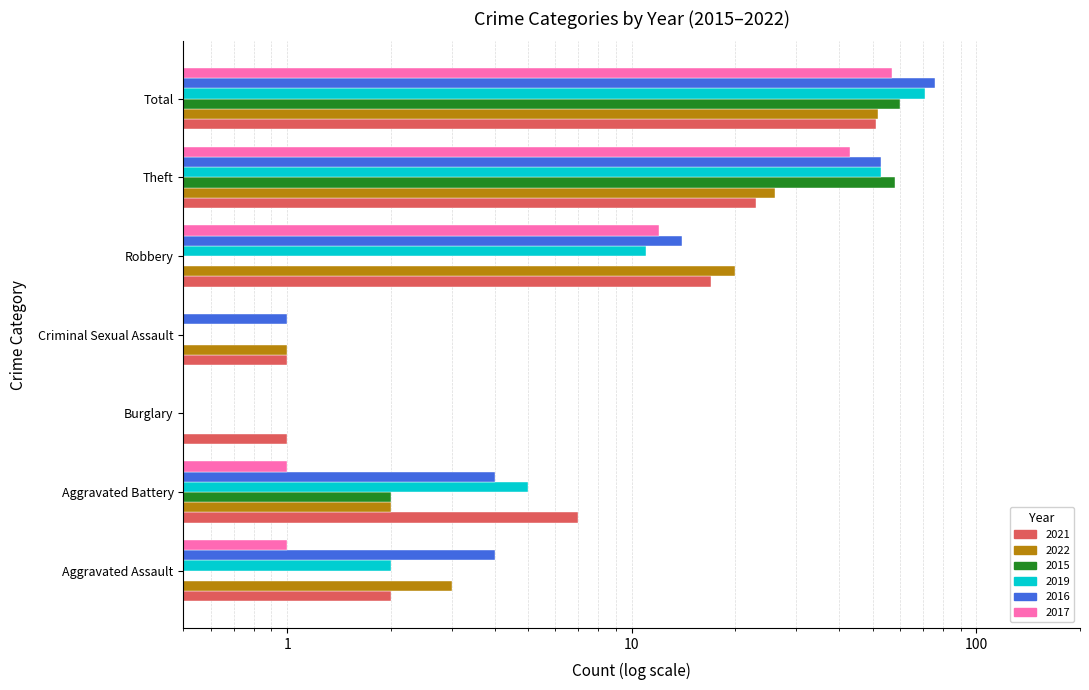

List the series in order of their peak value, lowest first.

2021, 2022, 2017, 2015, 2019, 2016